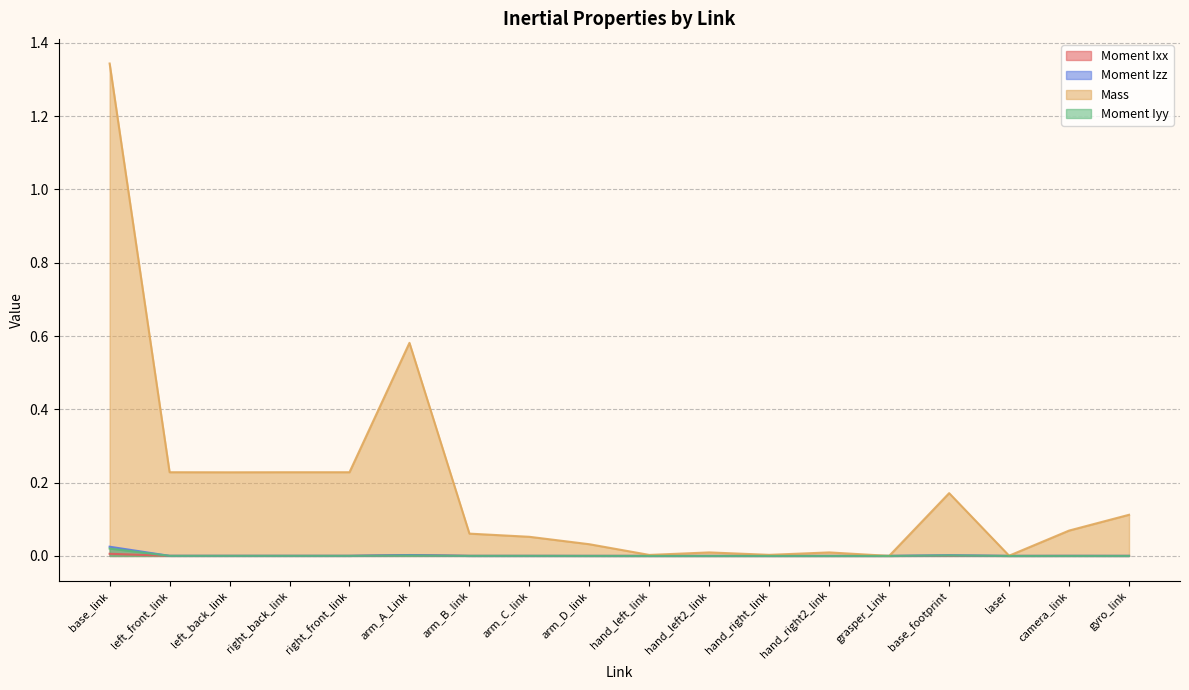

What are all the series names shown in the legend?

Moment Ixx, Moment Izz, Mass, Moment Iyy